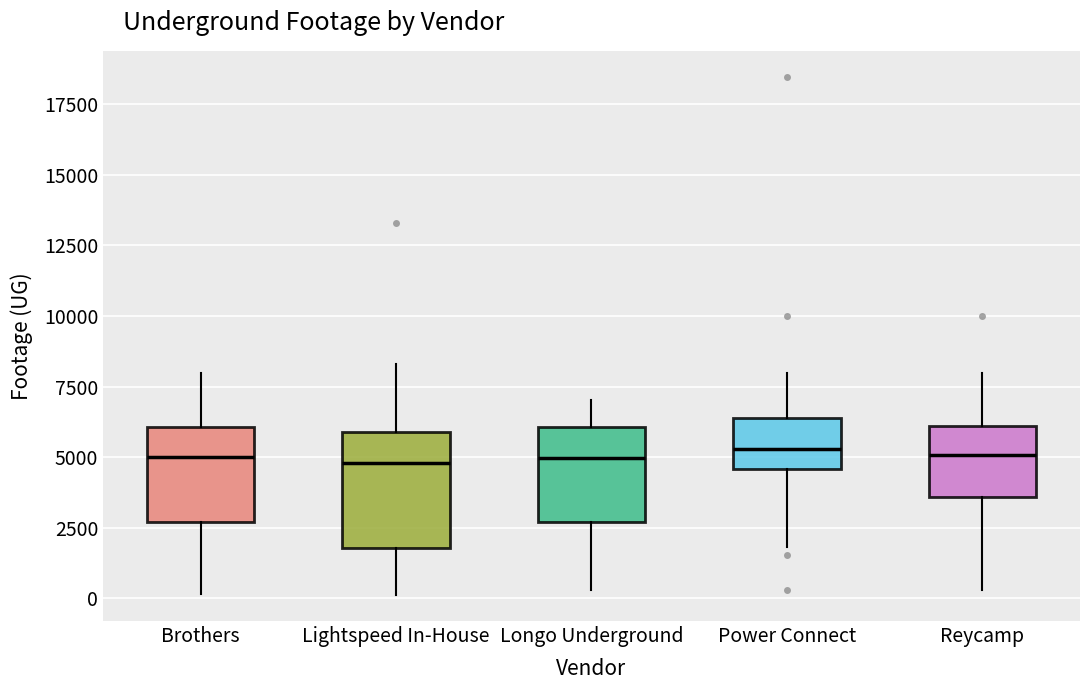

Where does the upper whisker of the box for Brothers end on the y-axis? The values are not printed on the chart, so give them approximately, as read against the axis.

8000